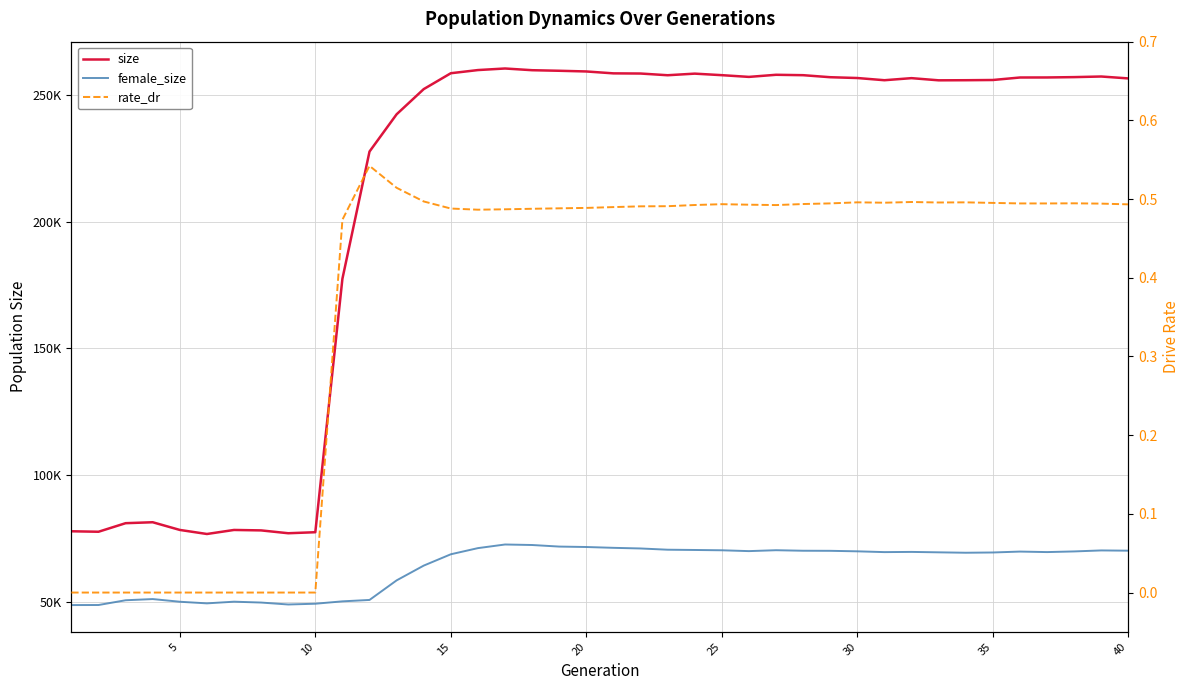

Rank the series by their maximum value, from lowest to highest.

rate_dr, female_size, size